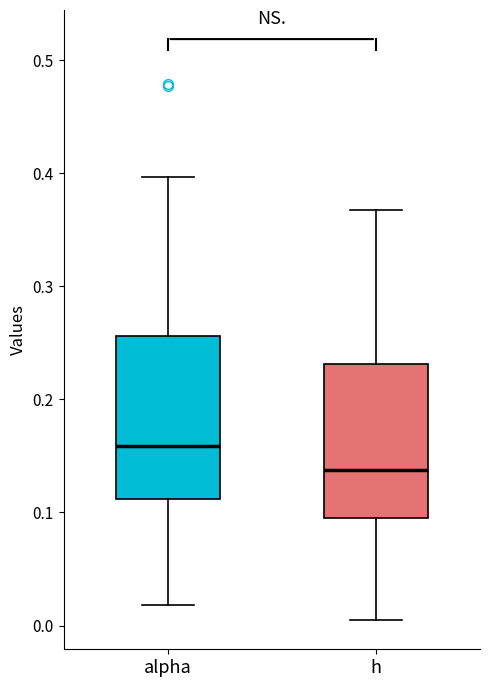

Which box has the lowest median line?

h